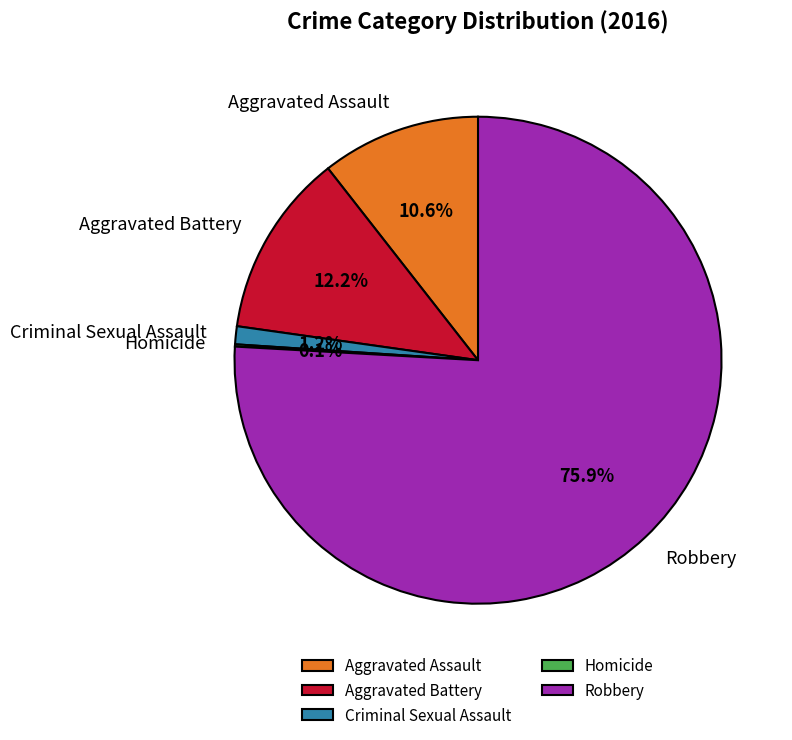

Which slice represents more than half of the pie?

Robbery